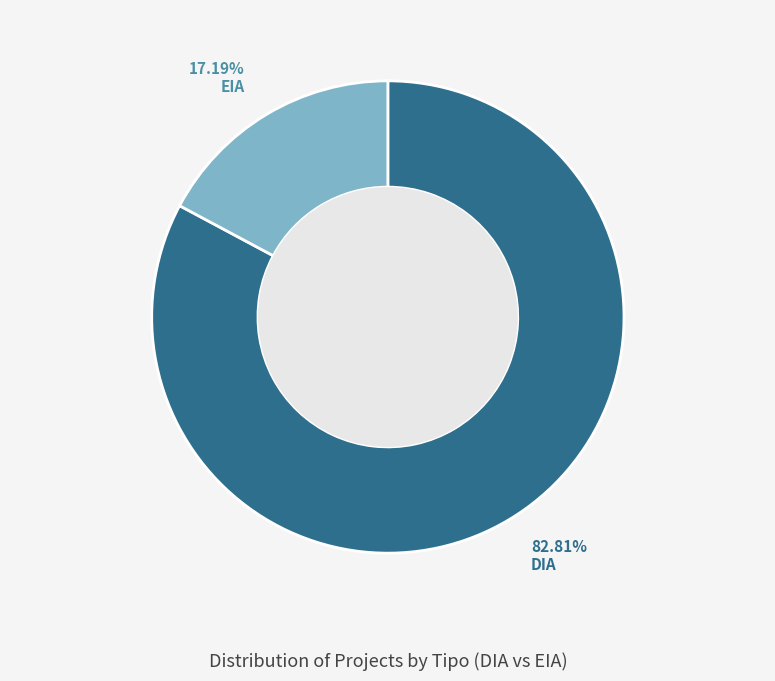

Which category has the smallest portion of the pie?

EIA